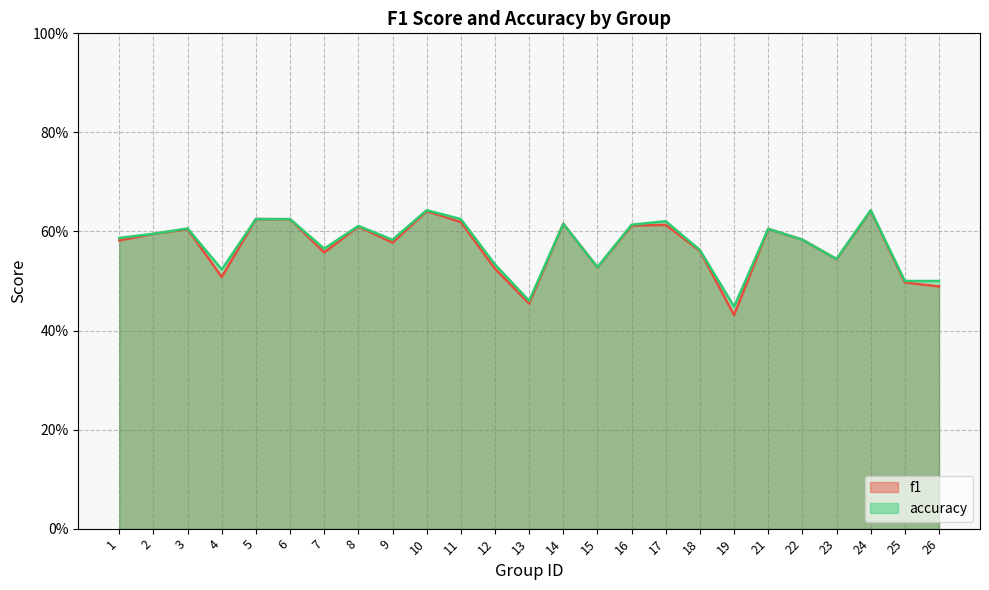

At which category does accuracy reach its first local peak?

3